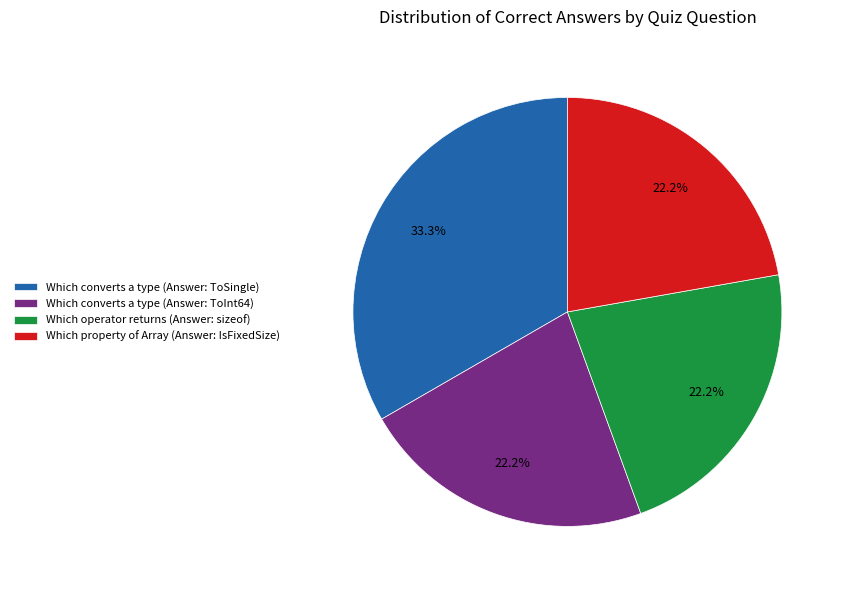

What is the ratio of the value at Which operator returns (Answer: sizeof) to the value at Which converts a type (Answer: ToInt64)?

1.0